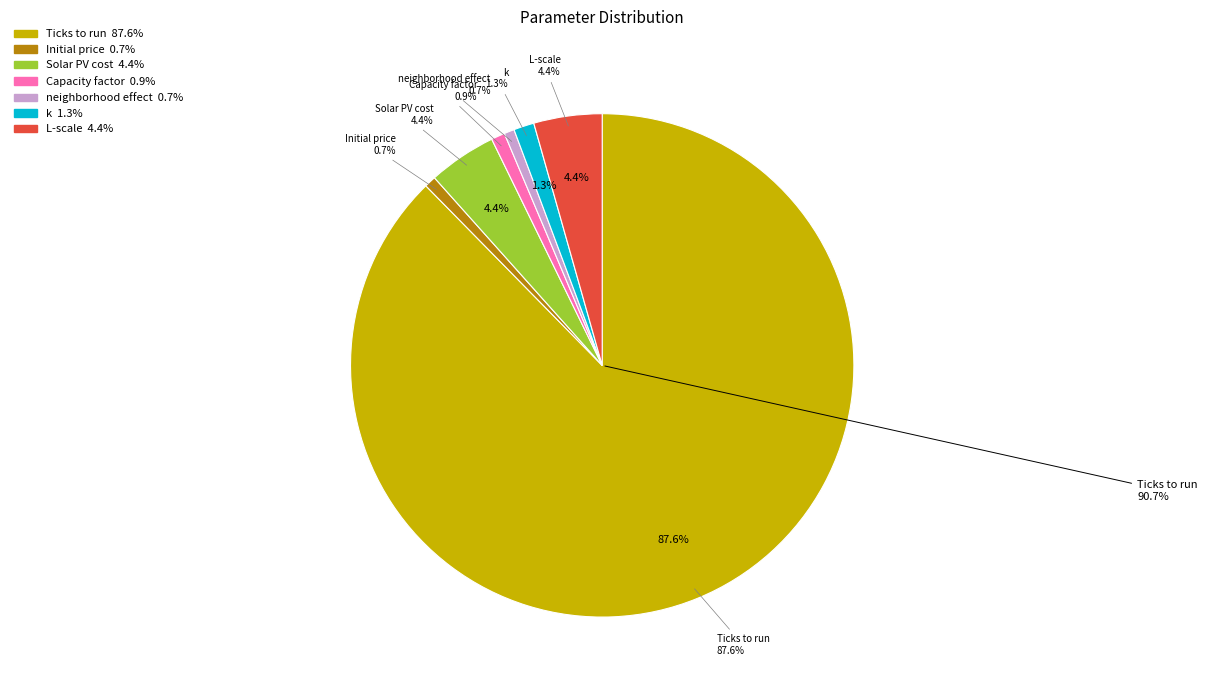

Which has a higher value, L-scale or Initial price?

L-scale